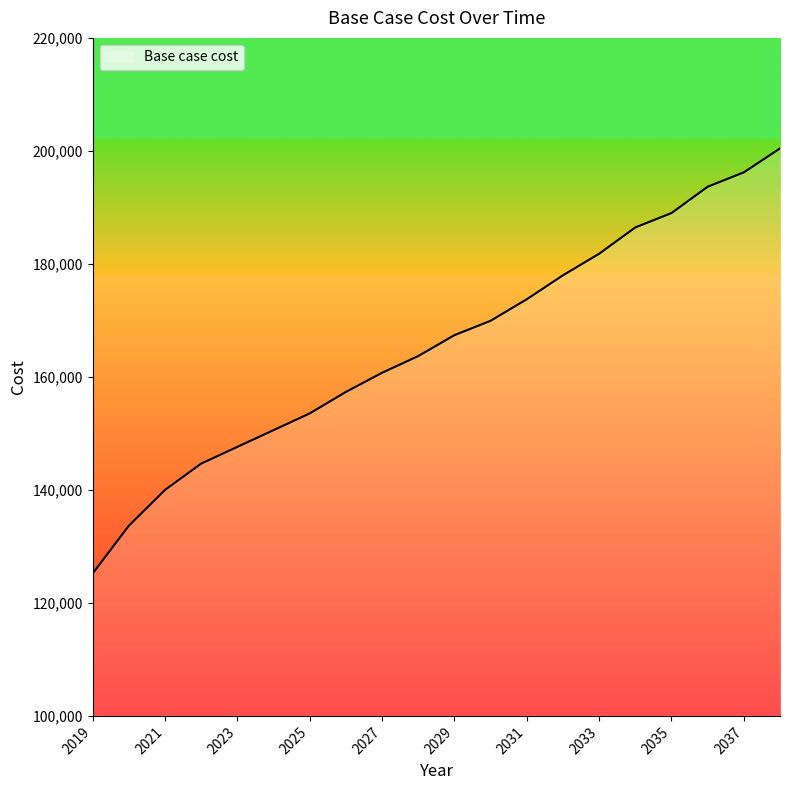

What is the average value?

165678.2